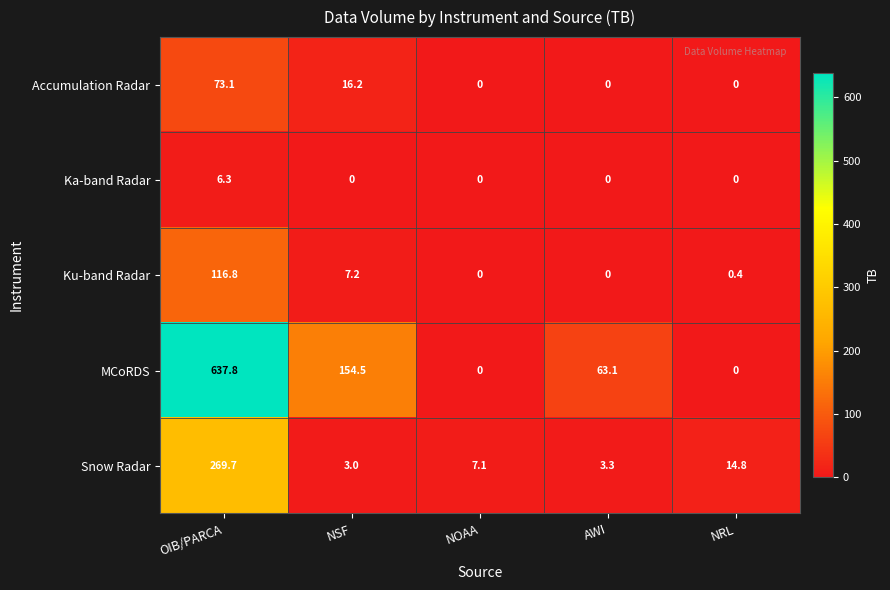

At how many categories does at least one series exceed 448?

1